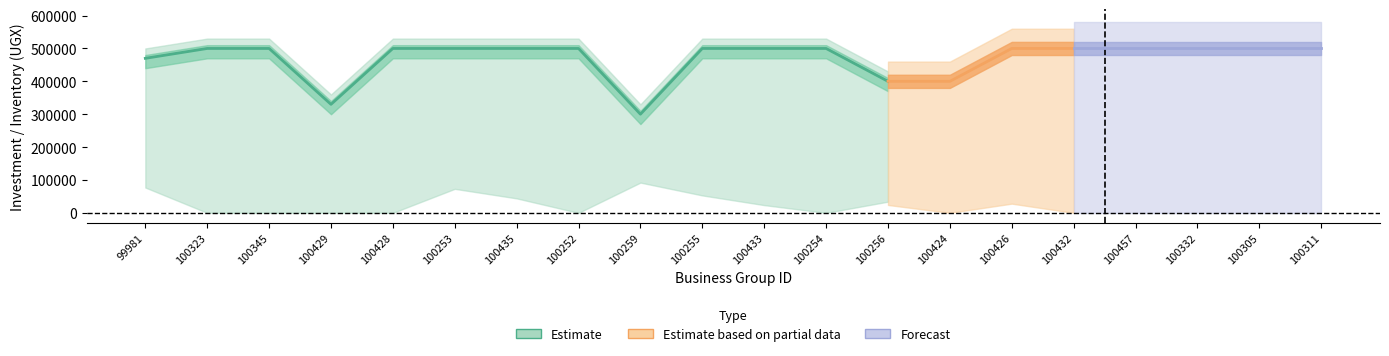

True or false: biz_inventory and sb_invested intersect in this chart.

False